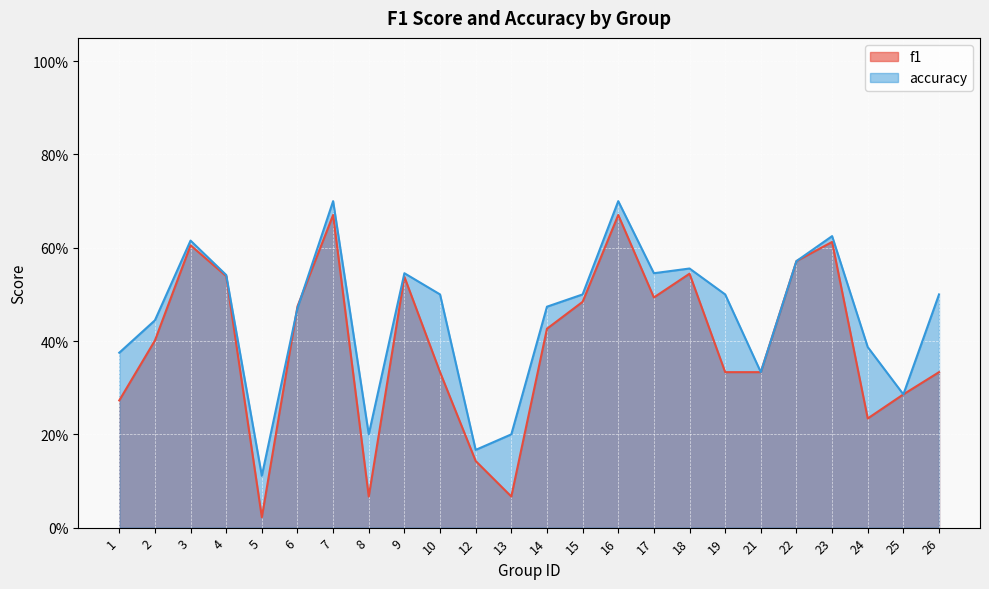

Is the value of f1 at 12 greater than the value of accuracy at 22?

No